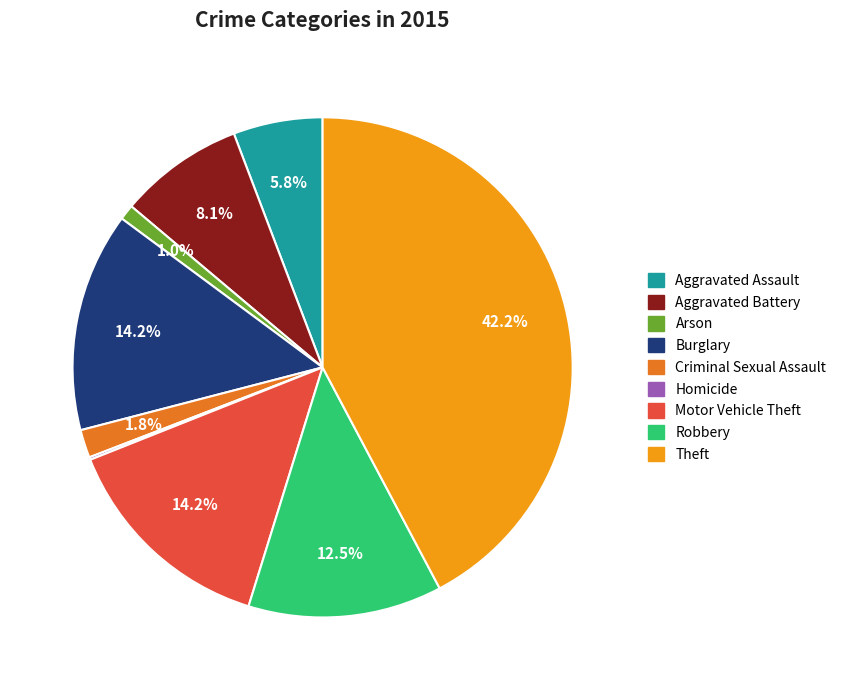

Which category has the biggest portion of the pie?

Theft